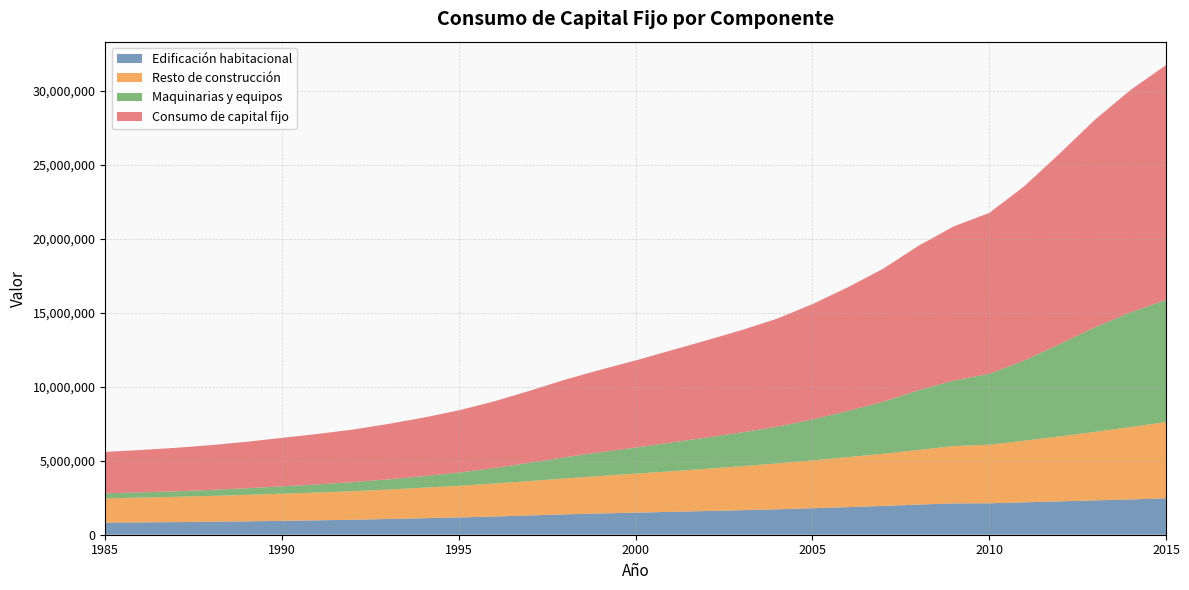

Reading left to right, what are all the values shown in this chart?

Edificación habitacional: 0=816459	1=833810	2=853737	3=877221	4=906124	5=938613	6=972643	7=1012974	8=1063870	9=1116208	10=1169543	11=1231874	12=1304187	13=1378697	14=1439490	15=1492352	16=1547006	17=1601522	18=1657148	19=1718726	20=1789007	21=1865159	22=1947929	23=2036428	24=2120712	25=2124100	26=2190429	27=2257433	28=2321618	29=2388168	30=2460244
Resto de construcción: 0=1643456	1=1675347	2=1710614	3=1747317	4=1787020	5=1834240	6=1881078	7=1929881	8=1990978	9=2062463	10=2139460	11=2227752	12=2324595	13=2427430	14=2534140	15=2636471	16=2741716	17=2853467	18=2976167	19=3104784	20=3238671	21=3379723	22=3525927	23=3694766	24=3875448	25=3960463	26=4167446	27=4398086	28=4633095	29=4895690	30=5156701
Maquinarias y equipos: 0=340622	1=354367	2=374656	3=404602	4=449029	5=501672	6=552098	7=611665	8=689945	9=779944	10=895330	11=1048434	12=1235805	13=1433946	14=1601887	15=1763343	16=1942039	17=2114515	18=2284813	19=2480489	20=2766765	21=3120154	22=3517844	23=4037023	24=4428985	25=4793364	26=5430950	27=6239974	28=7087505	29=7753331	30=8258482
Consumo de capital fijo: 0=2800537	1=2863525	2=2939007	3=3029141	4=3142172	5=3274525	6=3405819	7=3554521	8=3744793	9=3958615	10=4204332	11=4508060	12=4864587	13=5240073	14=5575516	15=5892165	16=6230761	17=6569504	18=6918128	19=7303999	20=7794442	21=8365035	22=8991700	23=9768217	24=10425145	25=10877927	26=11788825	27=12895493	28=14042218	29=15037189	30=15875426
x: 0=1985	1=1986	2=1987	3=1988	4=1989	5=1990	6=1991	7=1992	8=1993	9=1994	10=1995	11=1996	12=1997	13=1998	14=1999	15=2000	16=2001	17=2002	18=2003	19=2004	20=2005	21=2006	22=2007	23=2008	24=2009	25=2010	26=2011	27=2012	28=2013	29=2014	30=2015